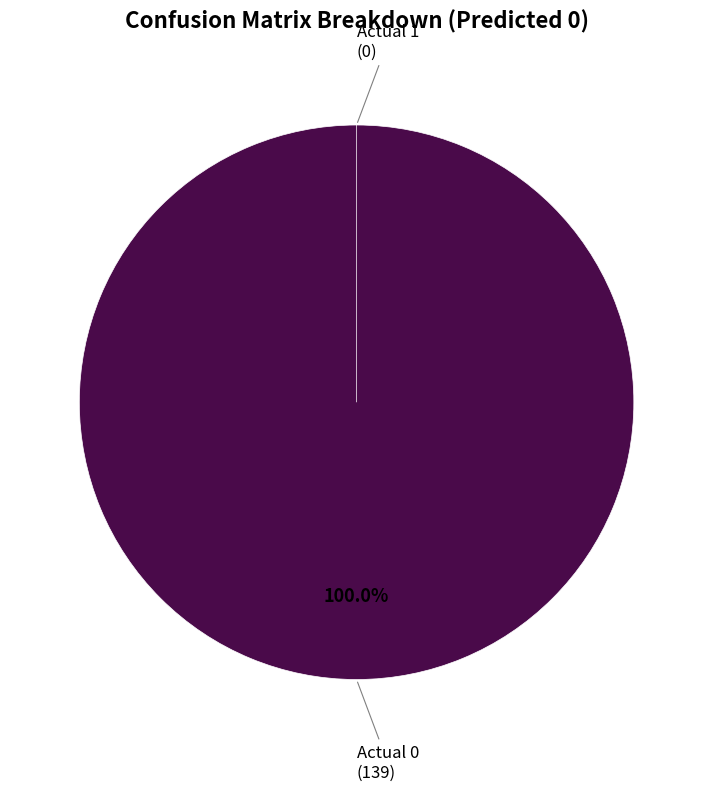

To the nearest percent, what is the difference between the Actual 0 and Actual 1 slice percentages?

100%